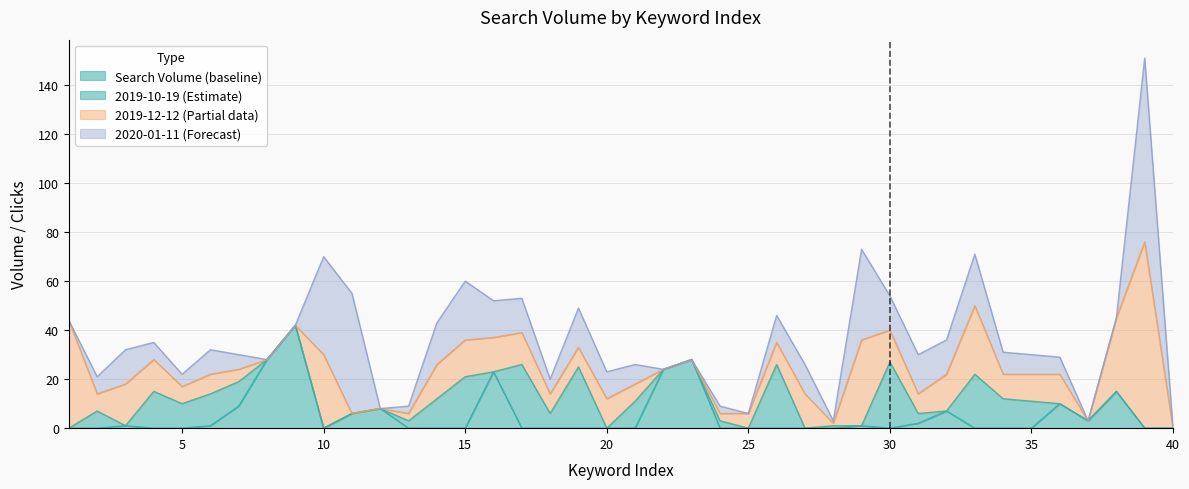

How many data points does each series have?

40